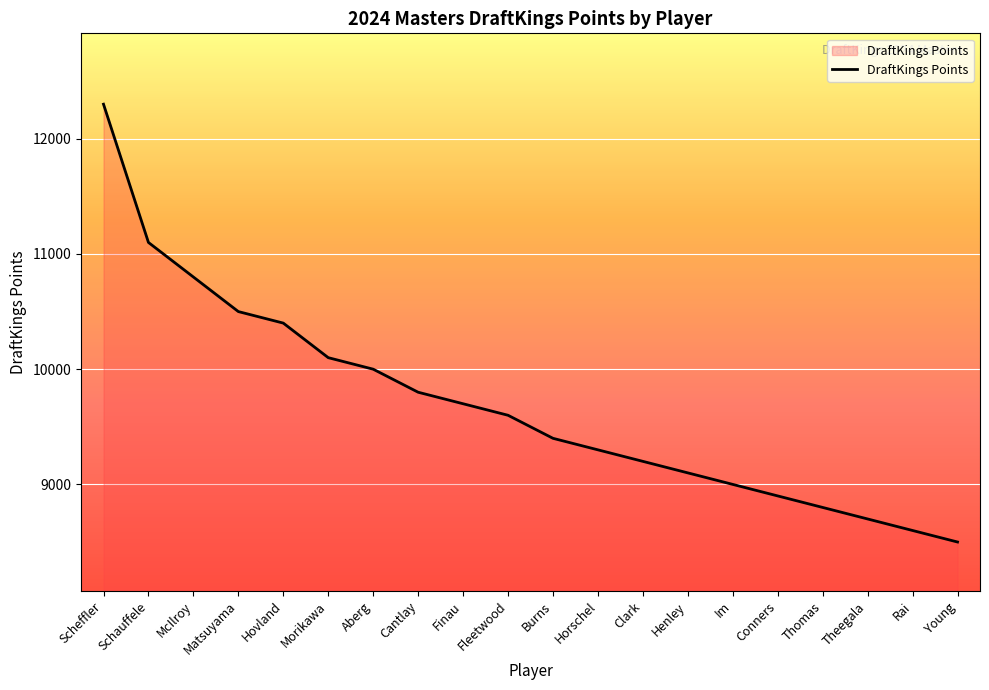

What is the sum of the values at Burns and Matsuyama?

19900